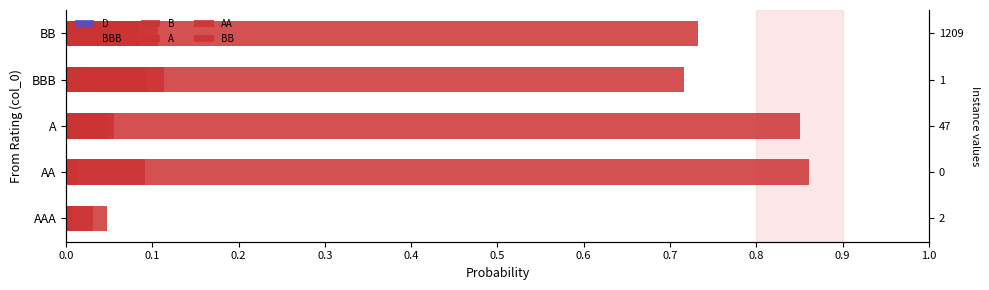

At how many categories does at least one series exceed 0?

5